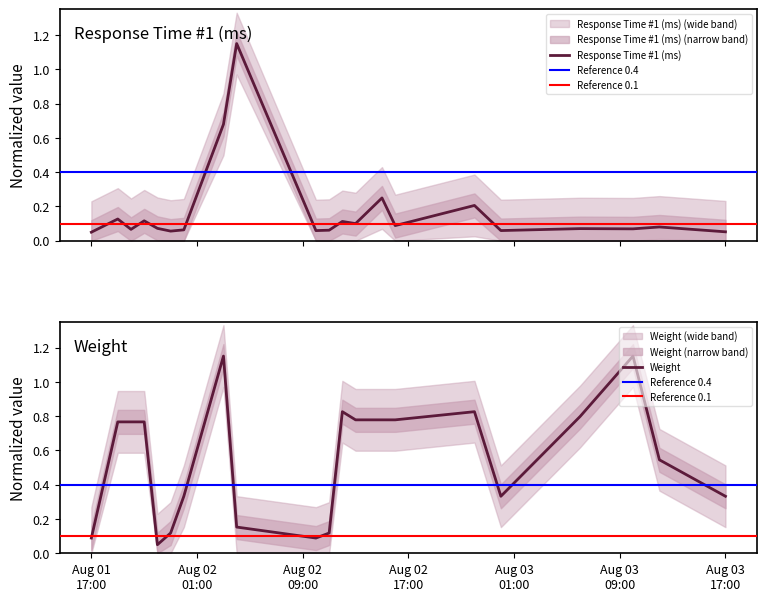

What is the spread (max minus min) of values at 2019-08-02 12:00:00?

0.7